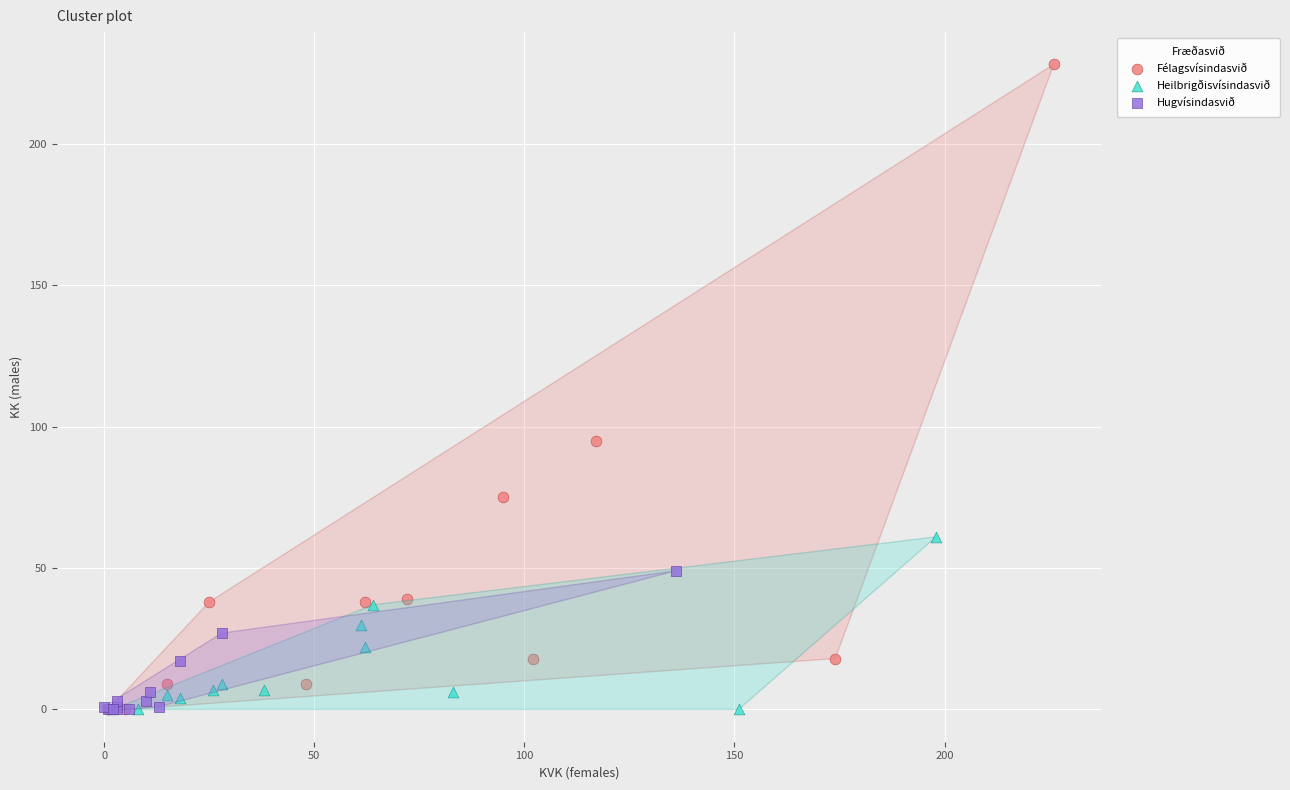

Which series reaches the maximum Y coordinate?

Félagsvísindasvið